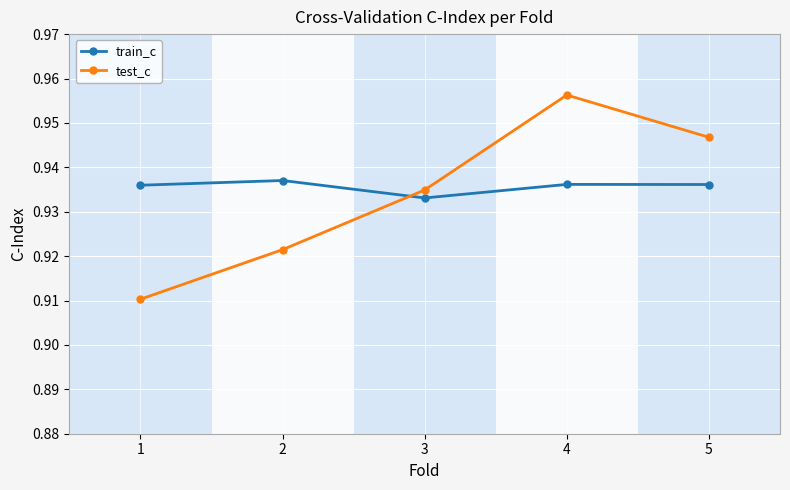

How many distinct data groups are displayed?

2